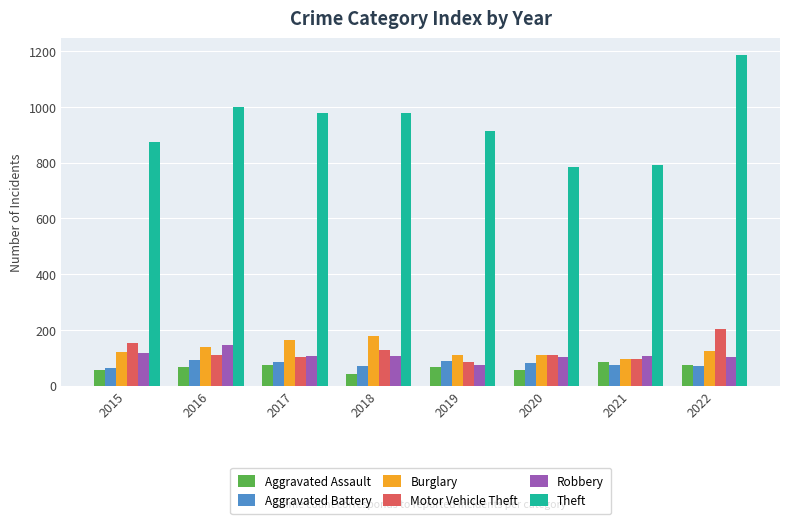

What is the value of the Theft bar at the 2nd from the left?

999